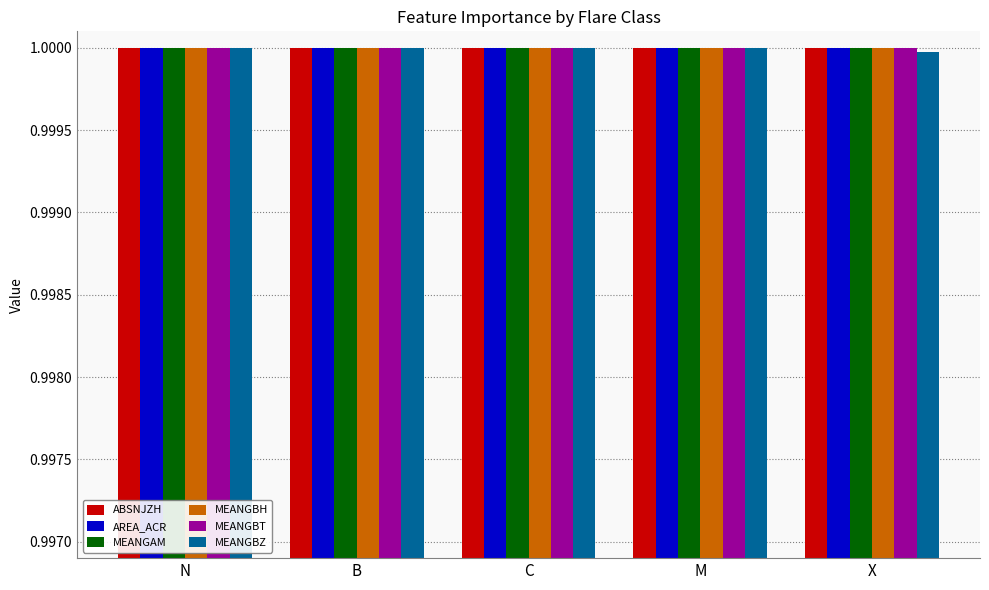

At how many categories does at least one series exceed 0?

5